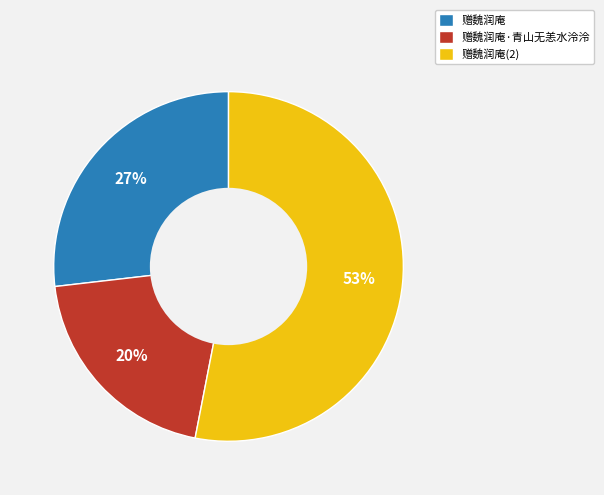

Which category has the biggest portion of the pie?

赠魏润庵(2)